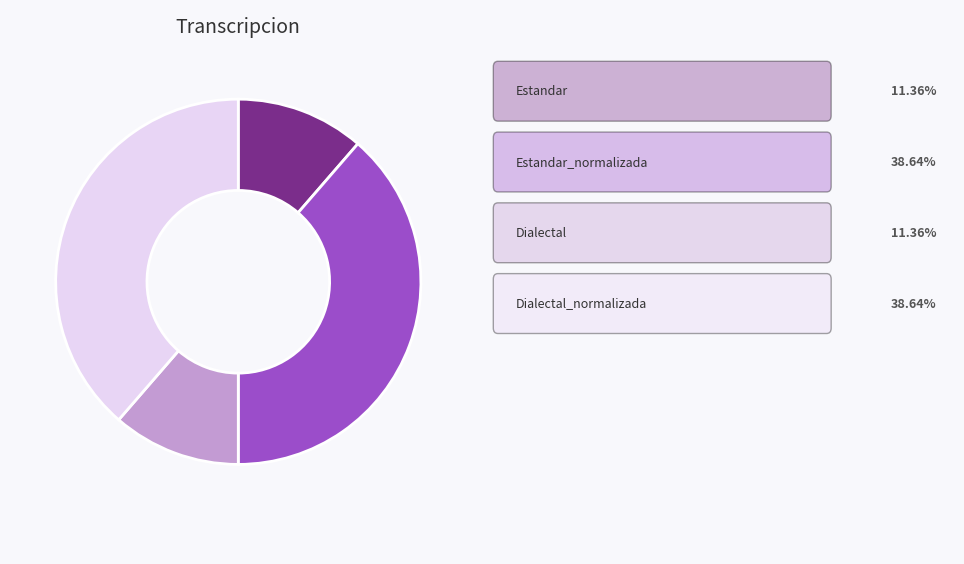

Is there a majority slice in this chart?

No